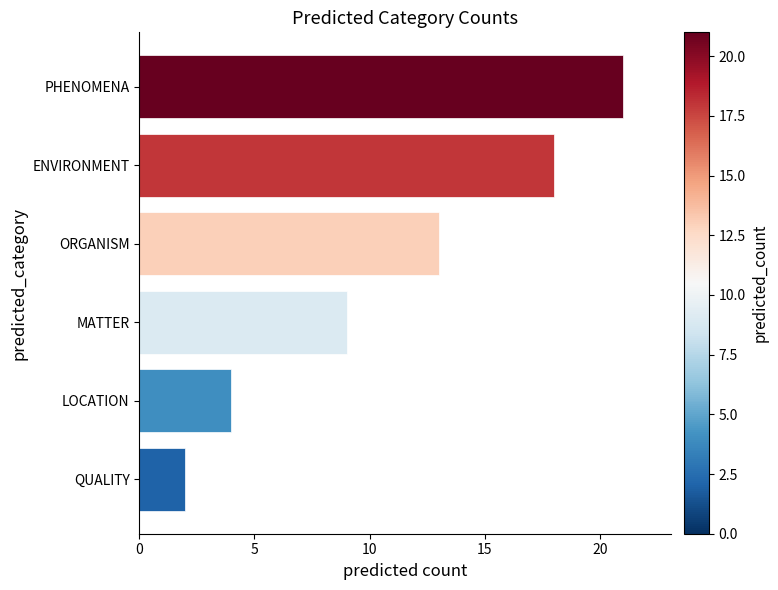

Reading bottom to top, transcribe all the data shown in this chart.

QUALITY=2	LOCATION=4	MATTER=9	ORGANISM=13	ENVIRONMENT=18	PHENOMENA=21